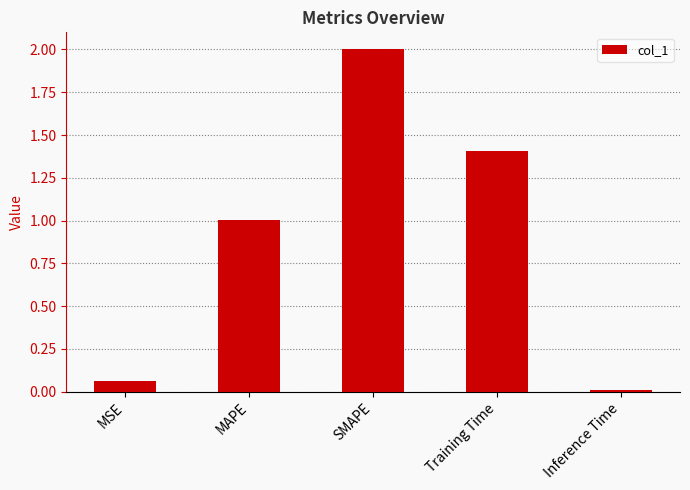

The chart shows a value of 1.4 at Training Time. True or false?

True